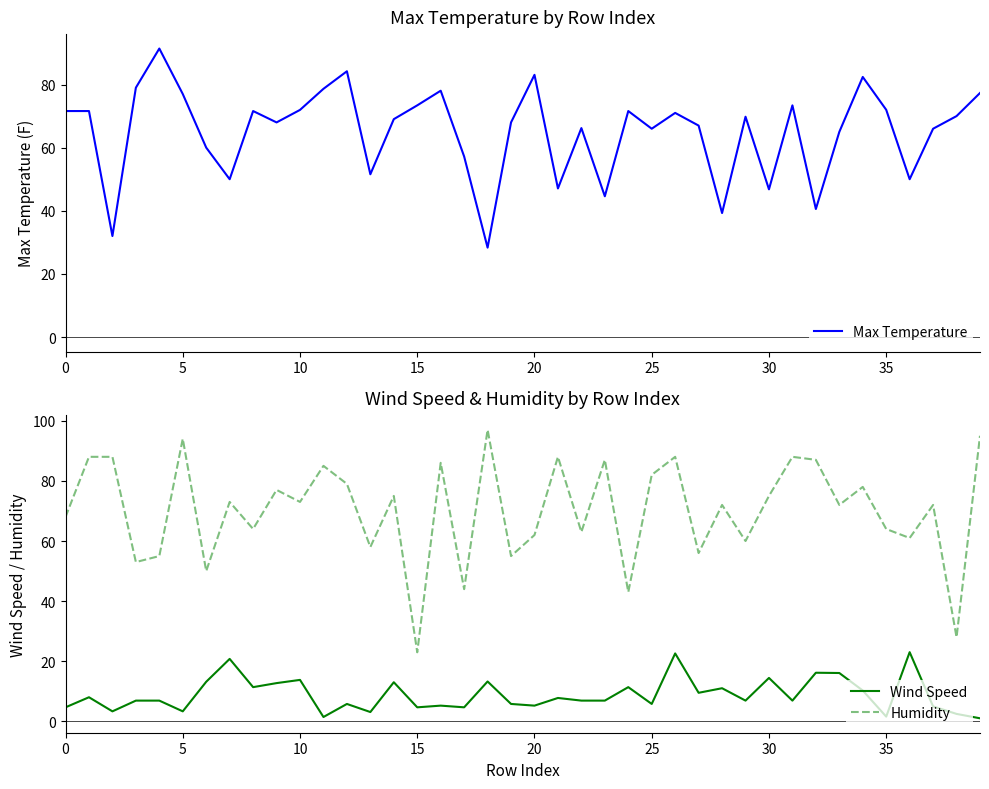

What is the minimum value for Humidity?

23.0